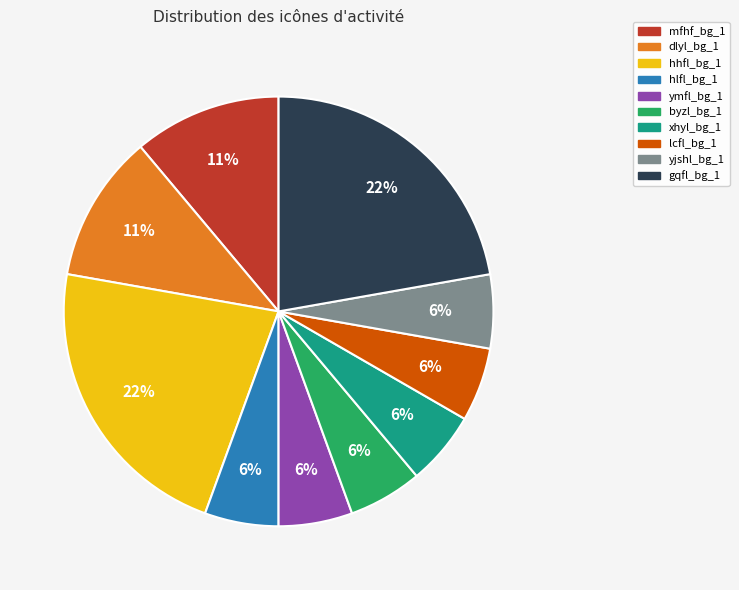

Is it true that hhfl_bg_1 is 22% of the pie?

True